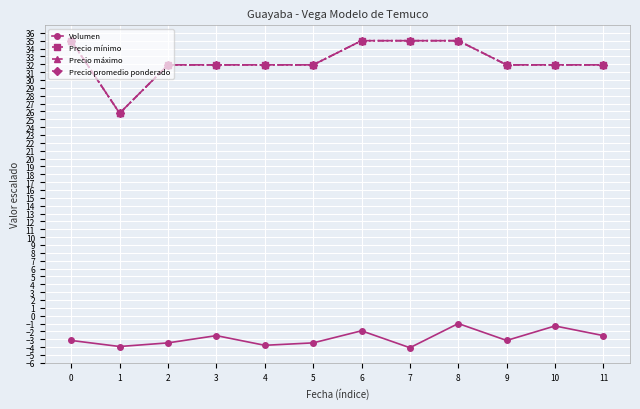

Between 1 and 9, which series saw the biggest shift?

Precio mínimo